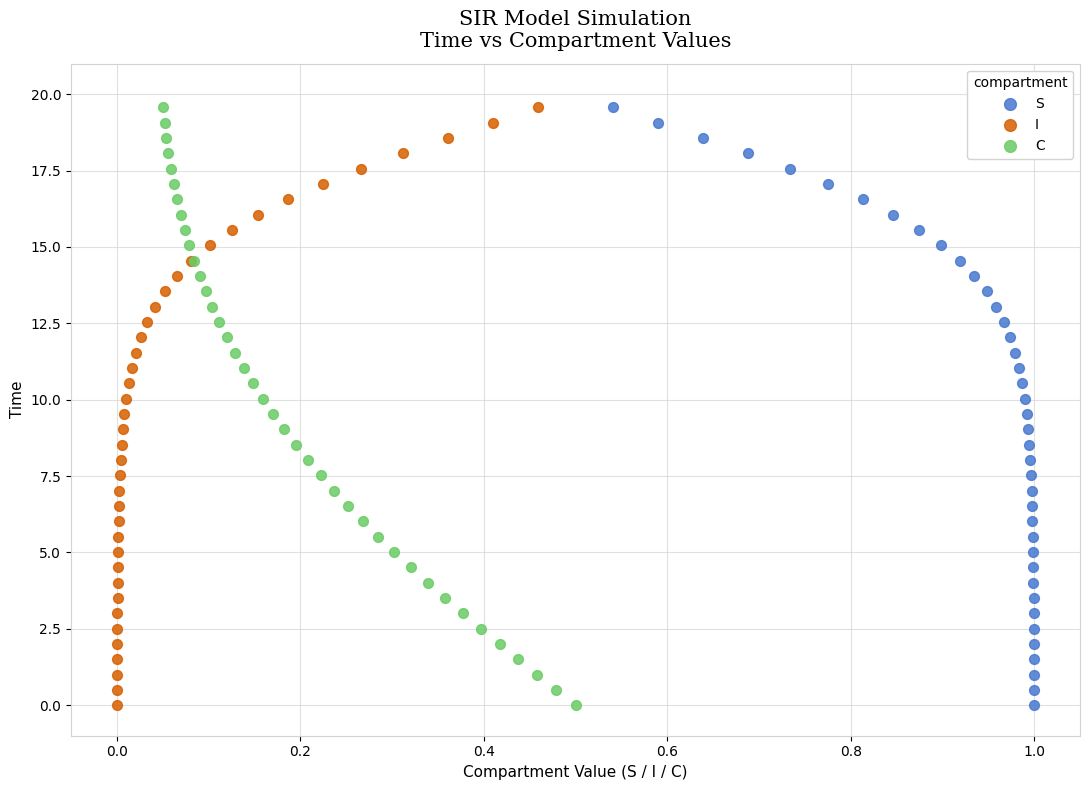

What are all the series names shown in the legend?

S, I, C